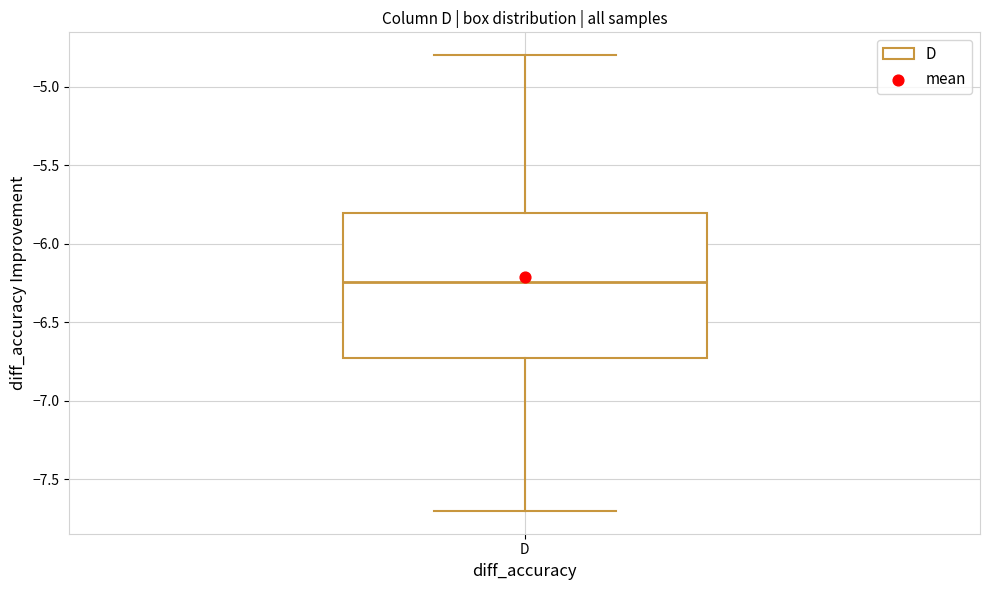

Where does the median line of the box for D sit on the y-axis? The values are not printed on the chart, so give them approximately, as read against the axis.

-6.25